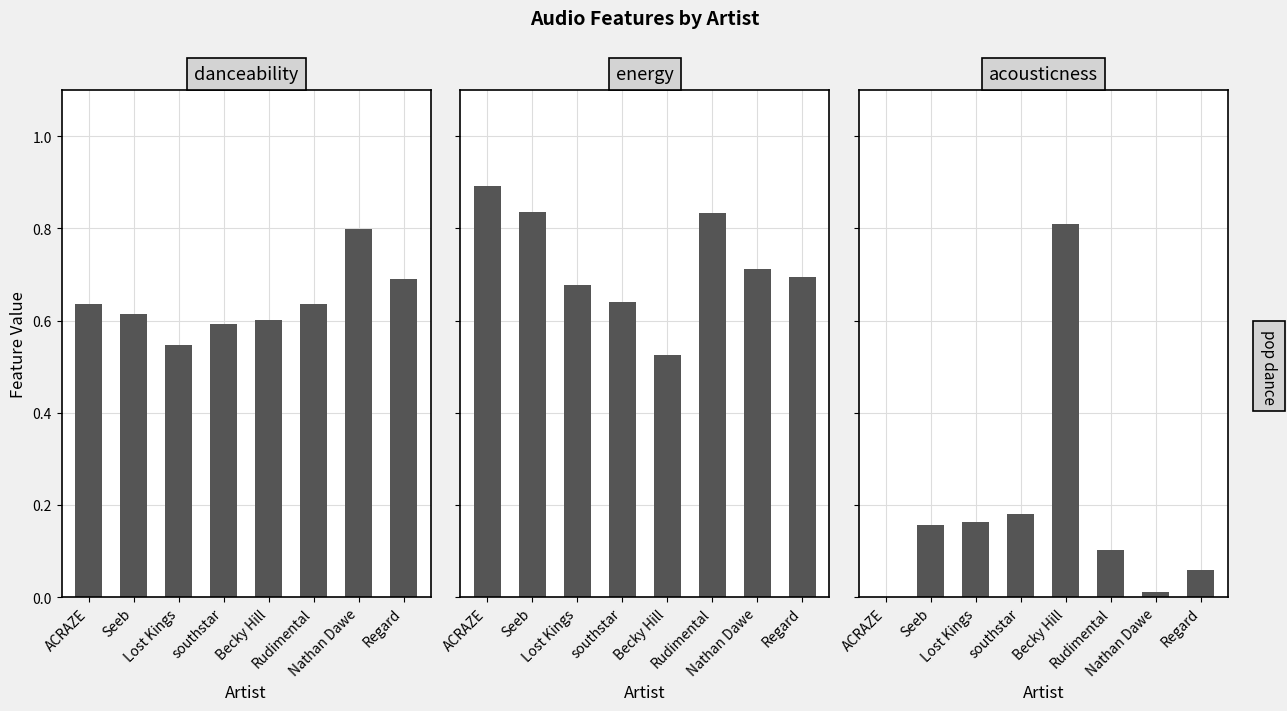

What is the label of the 1st bar from the left?

ACRAZE